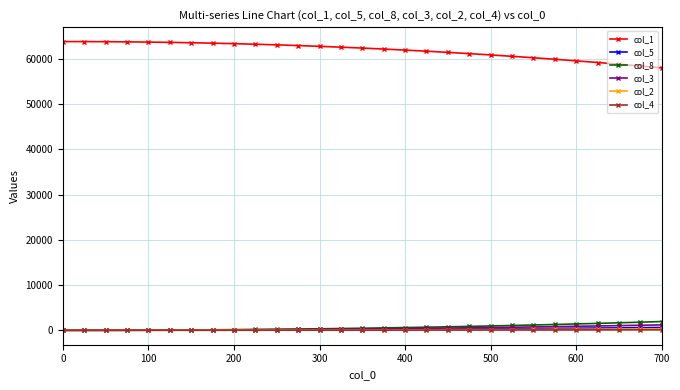

True or false: col_1 and col_2 cross at least once.

False